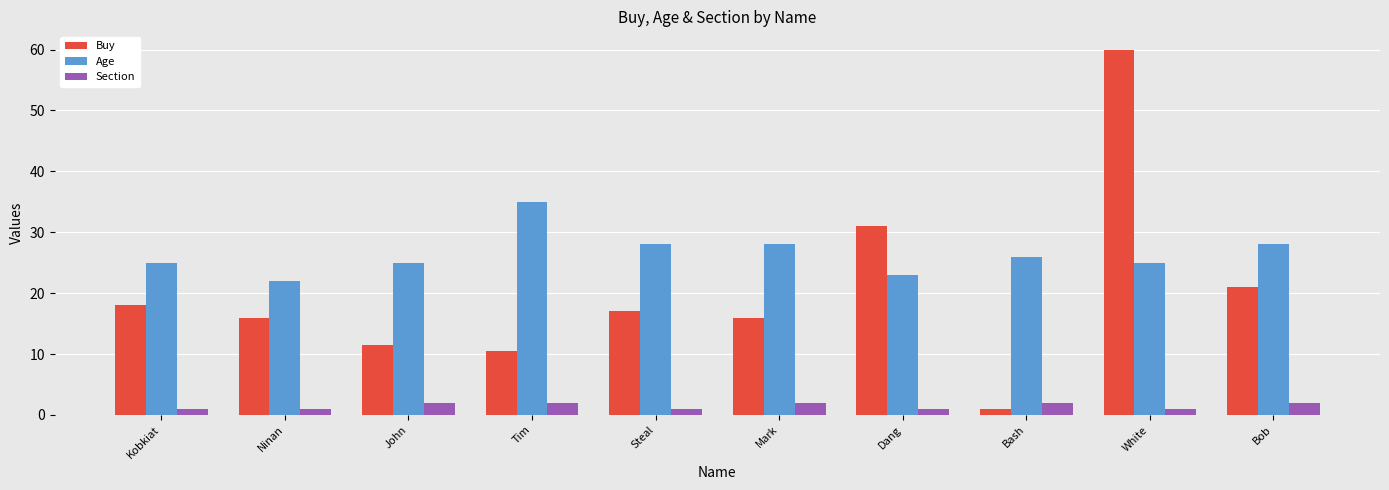

Reading left to right, transcribe all the data shown in this chart.

Buy: 18.0	16.0	11.5	10.5	17.0	16.0	31.0	1.0	60.0	21.0
Age: 25.0	22.0	25.0	35.0	28.0	28.0	23.0	26.0	25.0	28.0
Section: 1.0	1.0	2.0	2.0	1.0	2.0	1.0	2.0	1.0	2.0